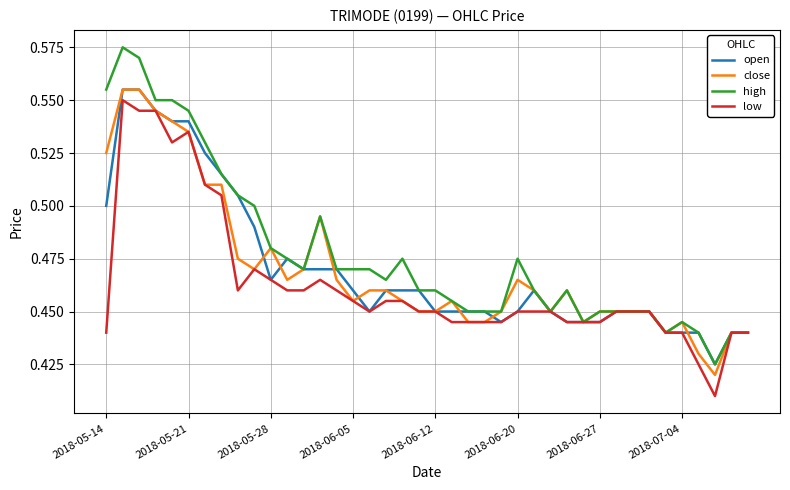

Which series has the widest spread of values?

high